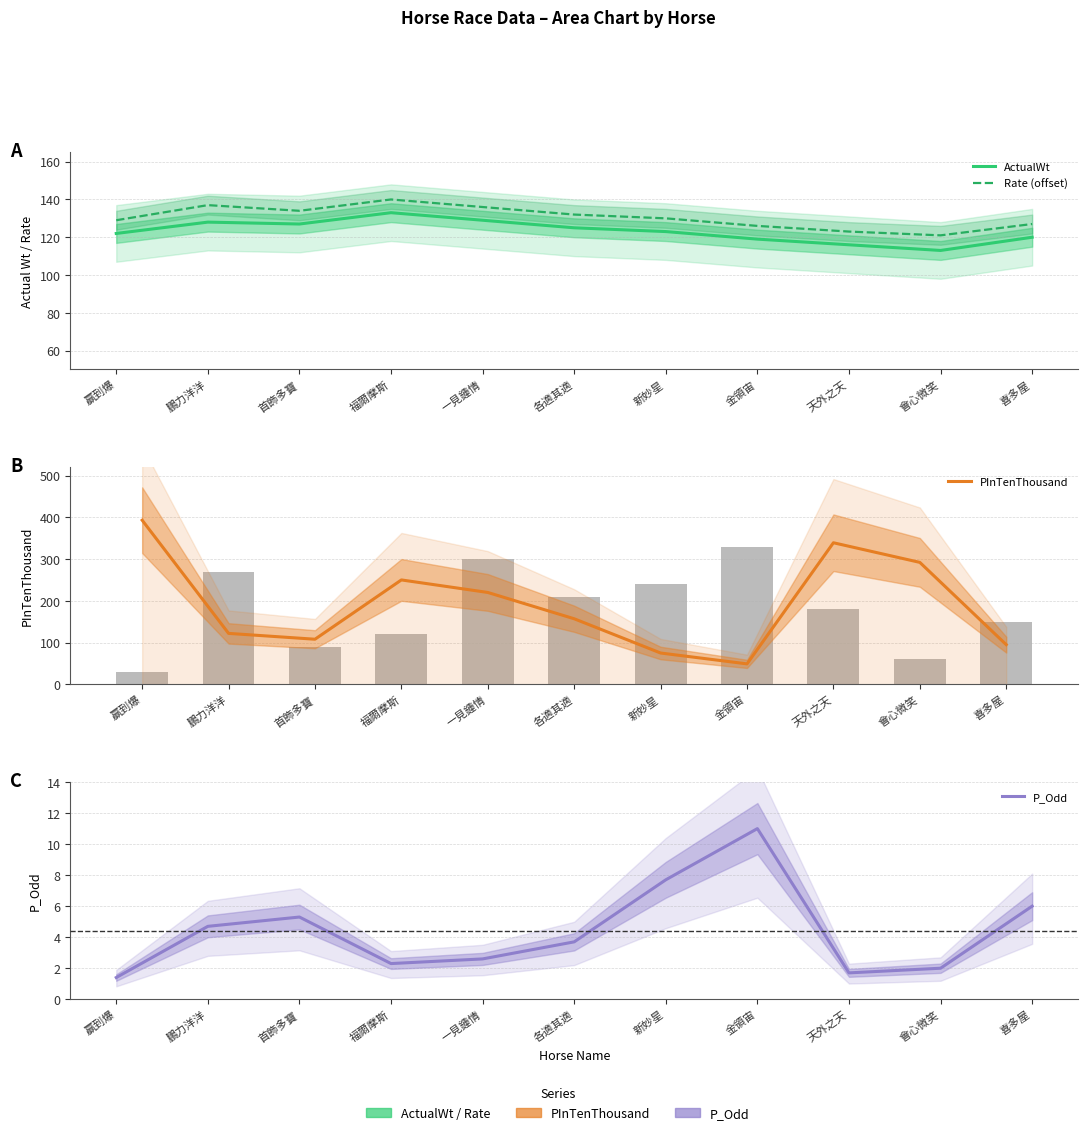

Reading left to right, transcribe all the data shown in this chart.

ActualWt: 122.0	128.0	127.0	133.0	129.0	125.0	123.0	119.0	116.0	113.0	120.0
Rate (offset): 129.0	137.0	134.0	140.0	136.0	132.0	130.0	126.0	123.0	121.0	127.0
PInTenThousand: 393.0	122.0	108.0	250.0	220.0	157.0	75.0	49.0	339.0	292.0	95.0
P_Odd: 1.4	4.7	5.3	2.3	2.6	3.7	7.7	11.0	1.7	2.0	6.0